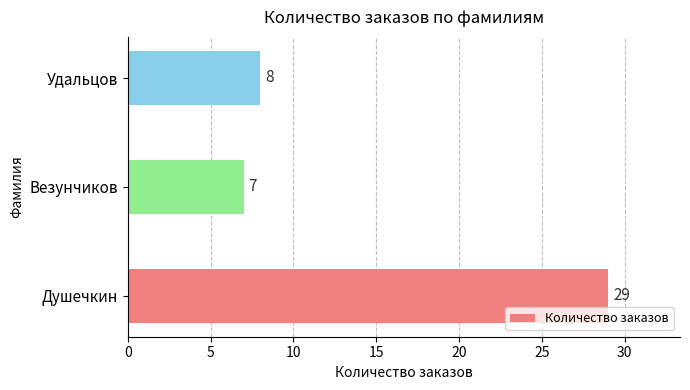

True or false: the data shows 12 at Душечкин.

False